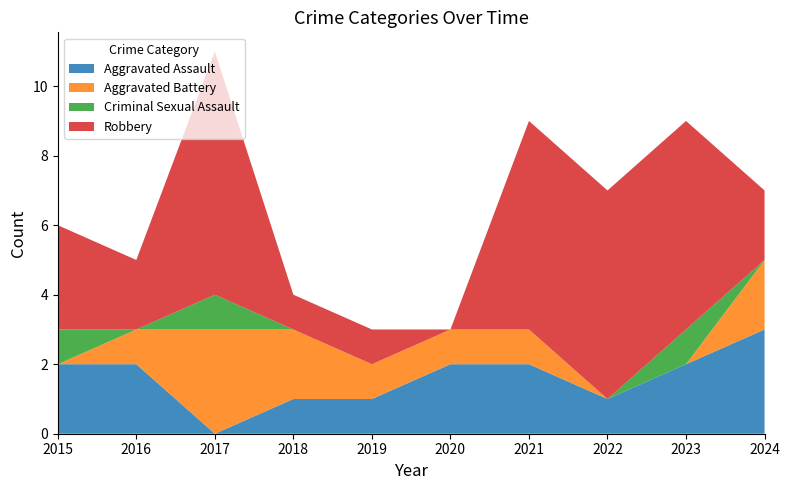

Reading left to right, what are all the values shown in this chart?

Aggravated Assault: 2	2	0	1	1	2	2	1	2	3
Aggravated Battery: 0	1	3	2	1	1	1	0	0	2
Criminal Sexual Assault: 1	0	1	0	0	0	0	0	1	0
Robbery: 3	2	7	1	1	0	6	6	6	2